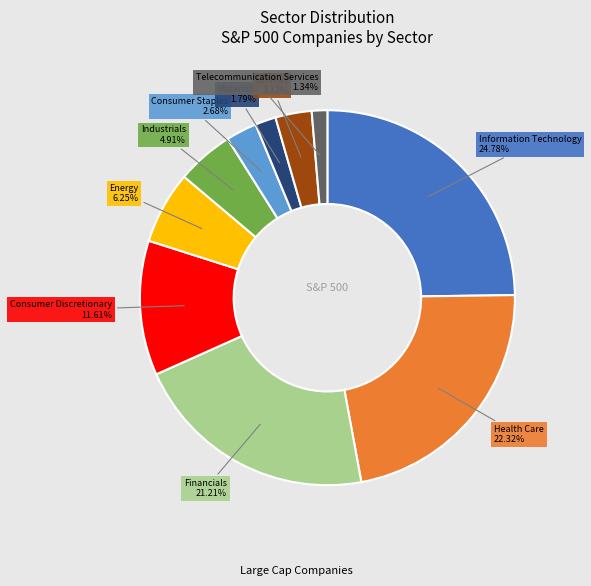

Is there any slice that represents more than half of the pie?

No